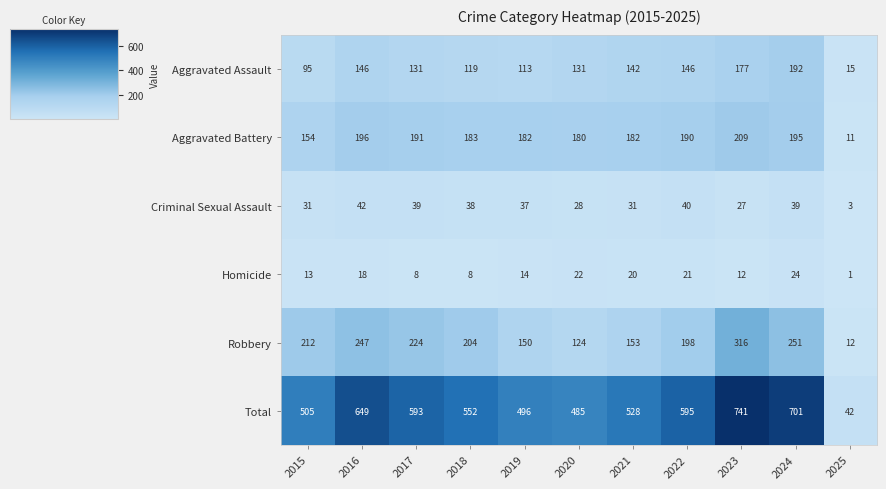

At 2025, list the series in order from smallest to largest.

Homicide, Criminal Sexual Assault, Aggravated Battery, Robbery, Aggravated Assault, Total